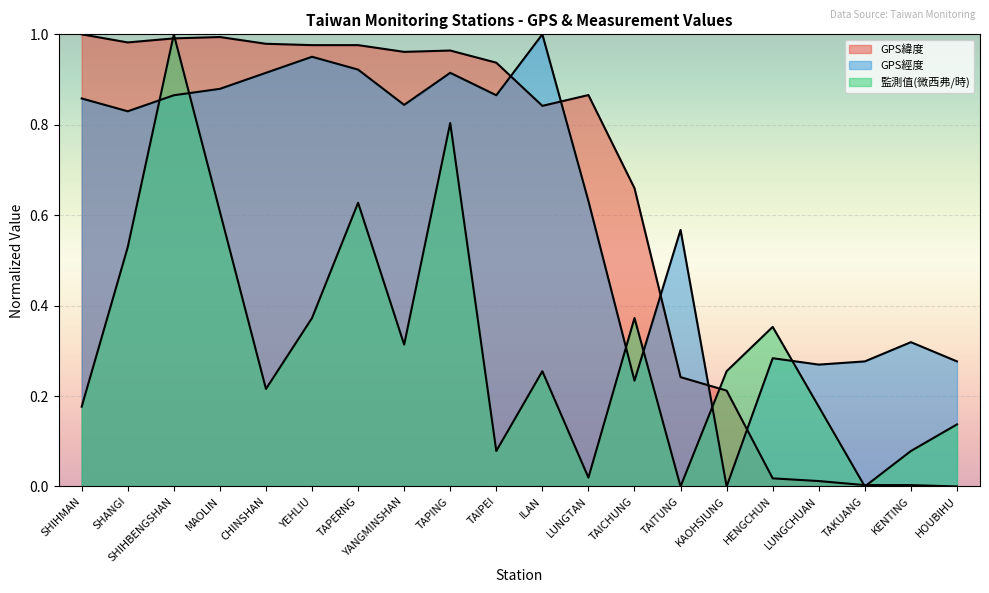

Is the value of GPS經度 at TAITUNG greater than the value of GPS緯度 at KAOHSIUNG?

Yes